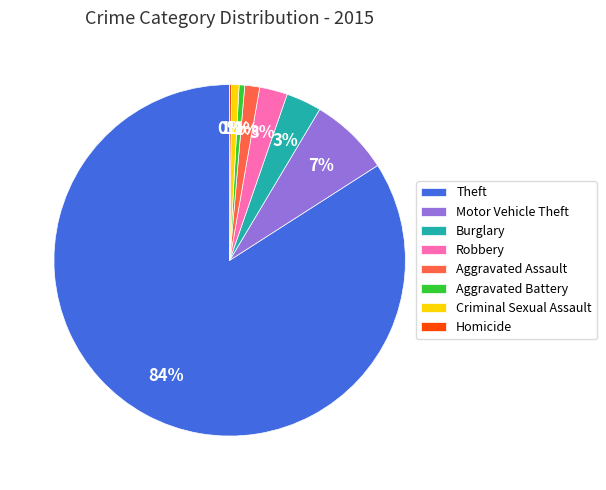

To the nearest percent, what is the combined percentage of Criminal Sexual Assault and Theft?

85%